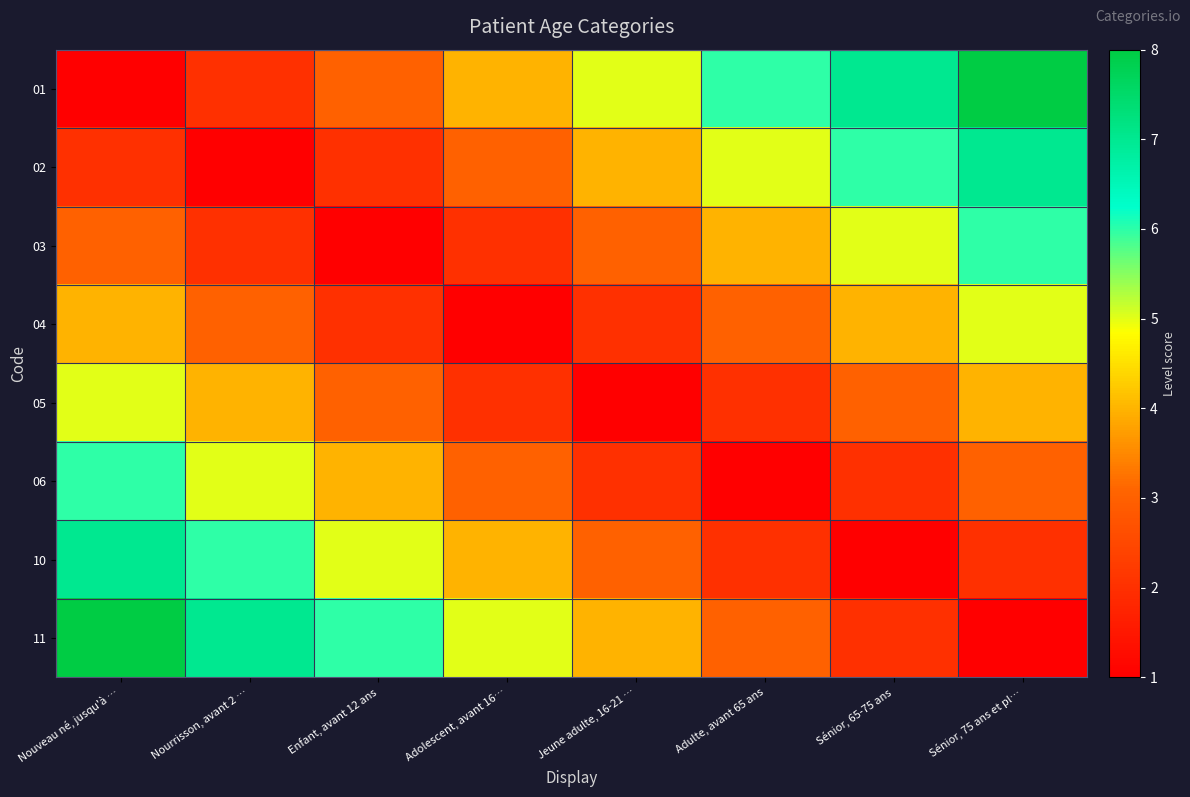

How many categories are shown in the chart?

8